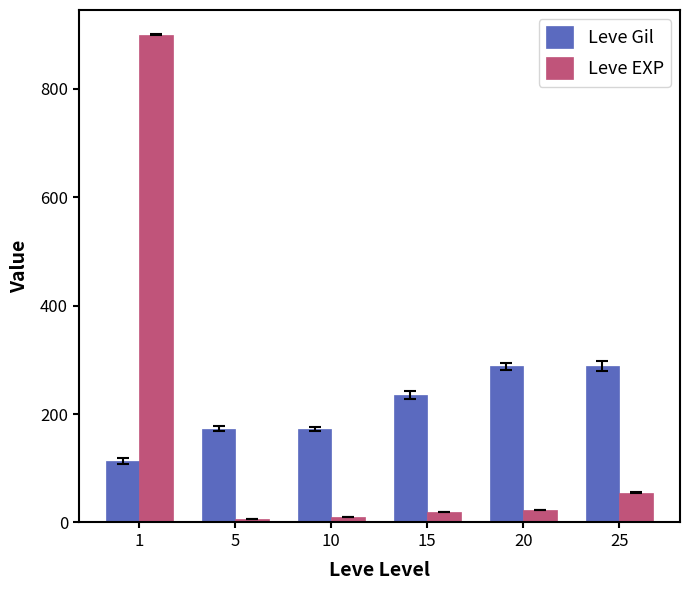

Are the bars grouped side by side (vs. stacked)?

Yes